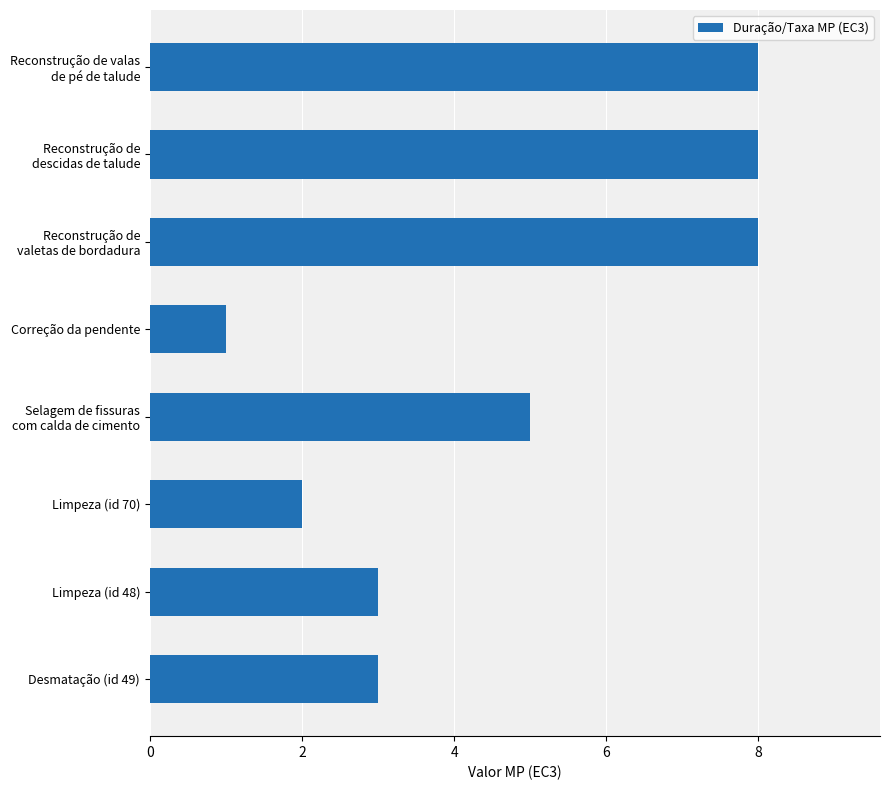

True or false: the data shows 1 at Limpeza (id 48).

False